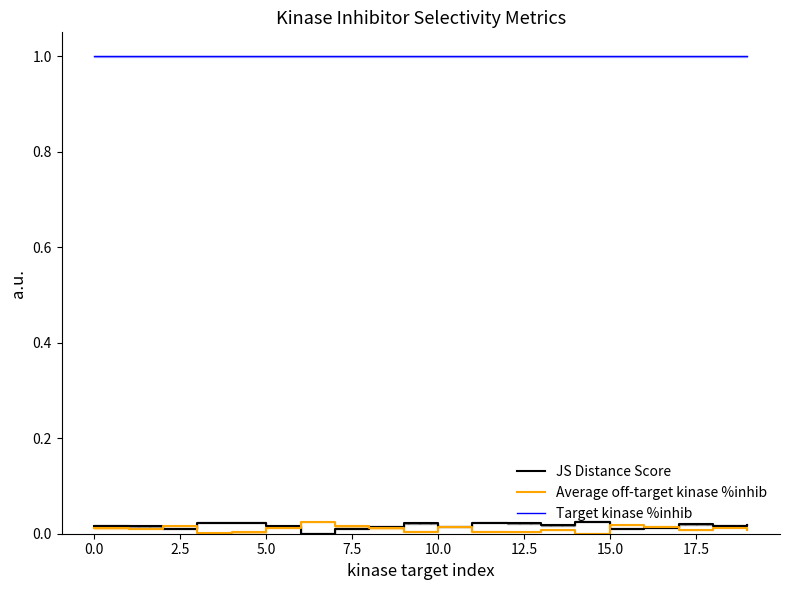

Is this an area chart (filled region under the line)?

No